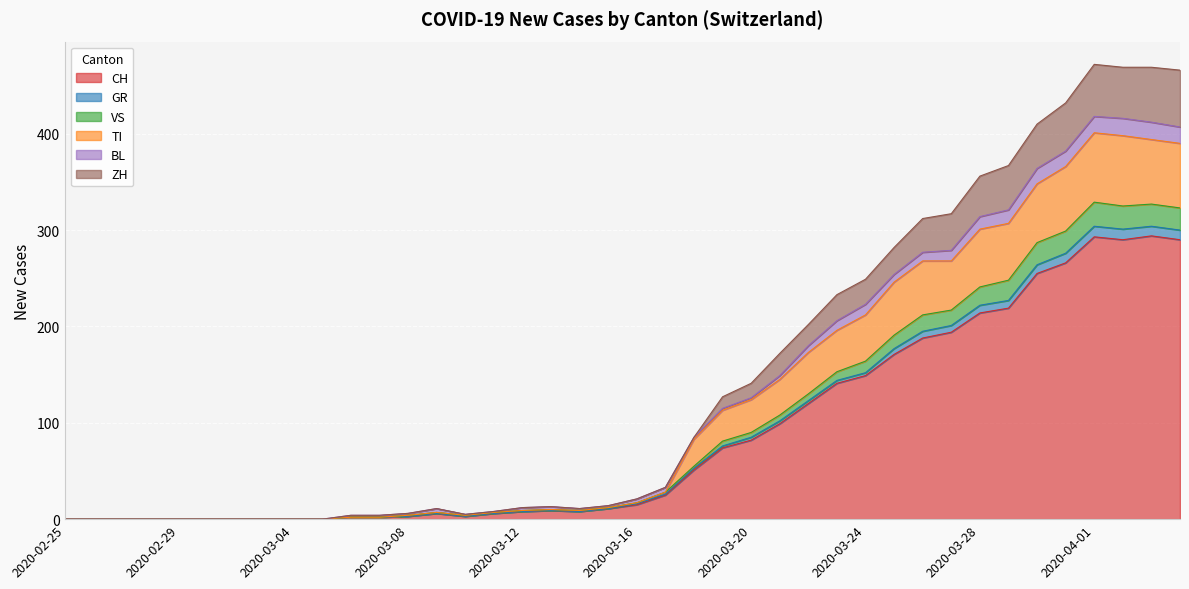

True or false: TI and VS intersect in this chart.

False